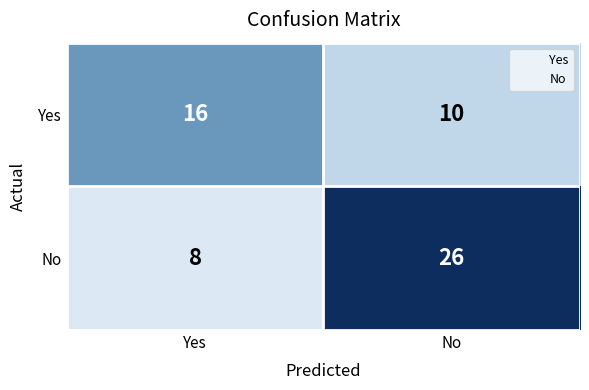

Reading right to left, transcribe all the data shown in this chart.

Yes: 10	16
No: 26	8